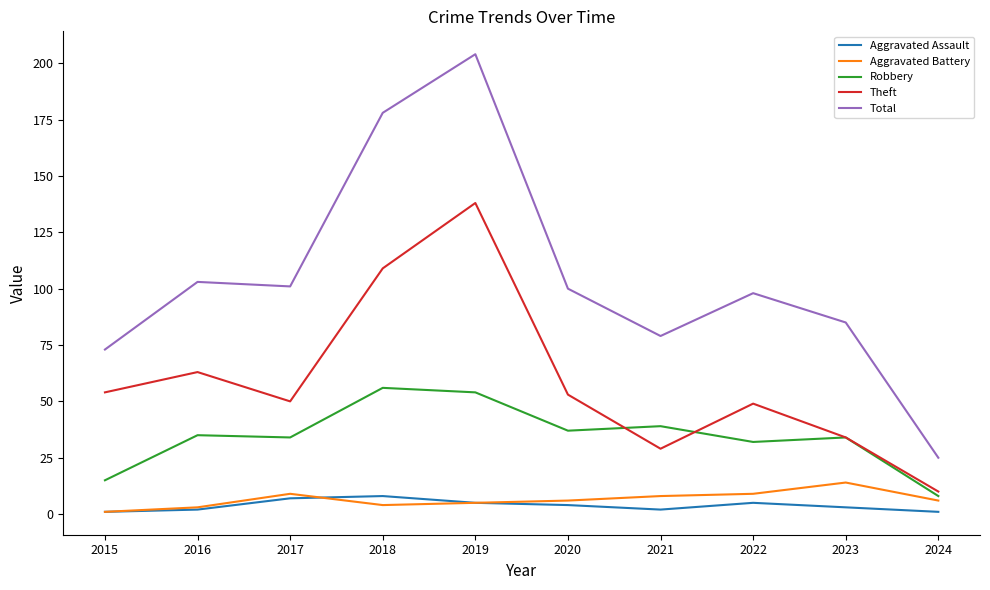

The value of Aggravated Assault at 2016 is 2. True or false?

True